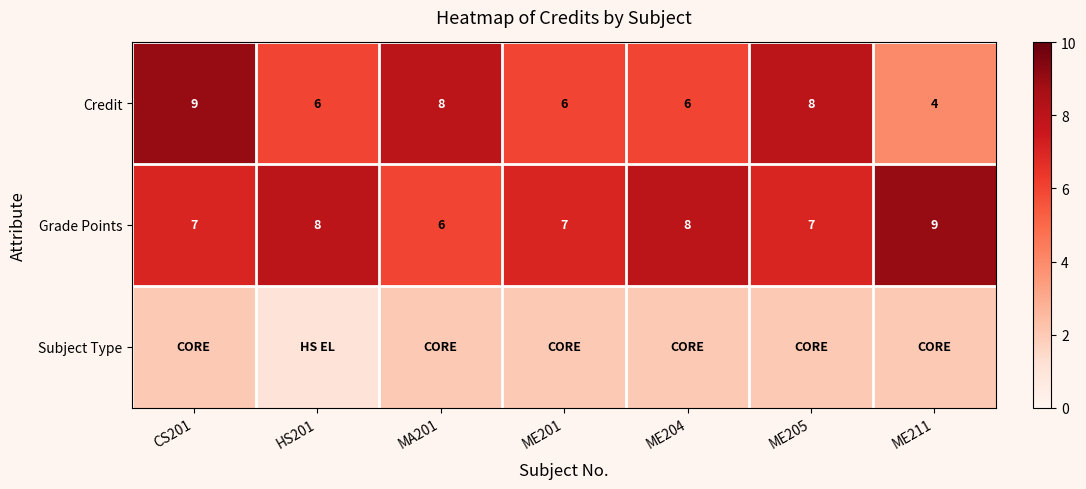

At how many categories does at least one series exceed 5?

7